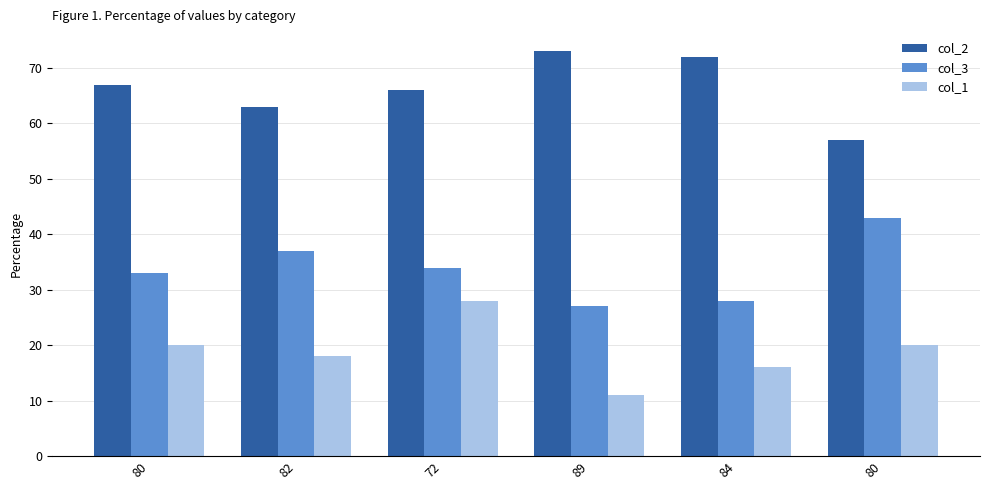

Is the value of col_2 at 80 greater than the value of col_1 at 89?

Yes